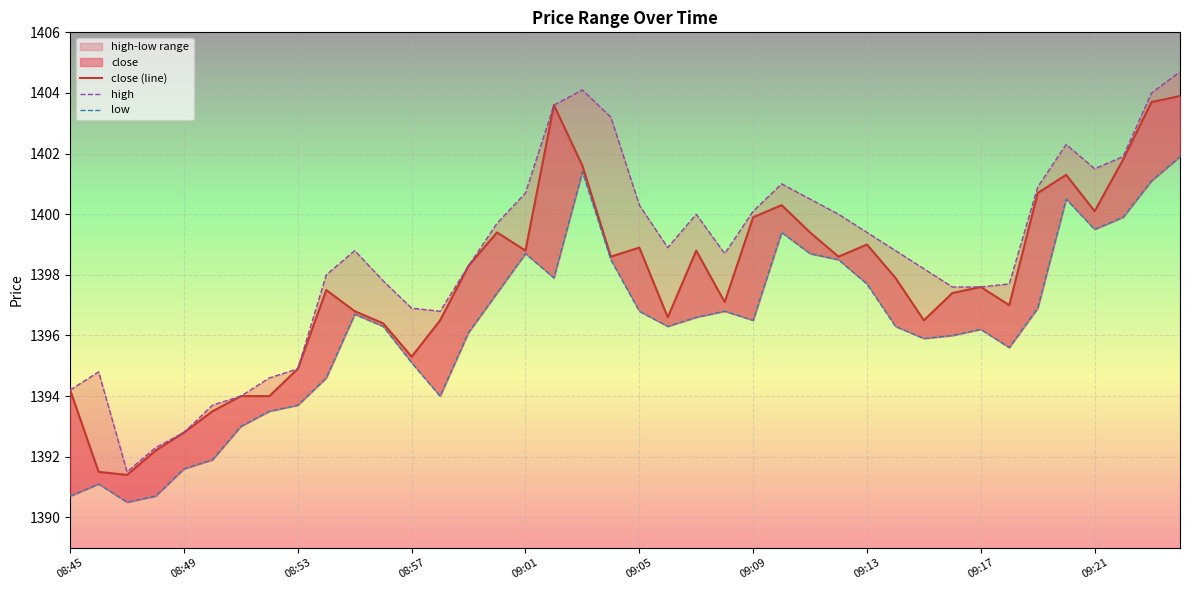

True or false: close (line) has a value of 668.2 at 11.

False